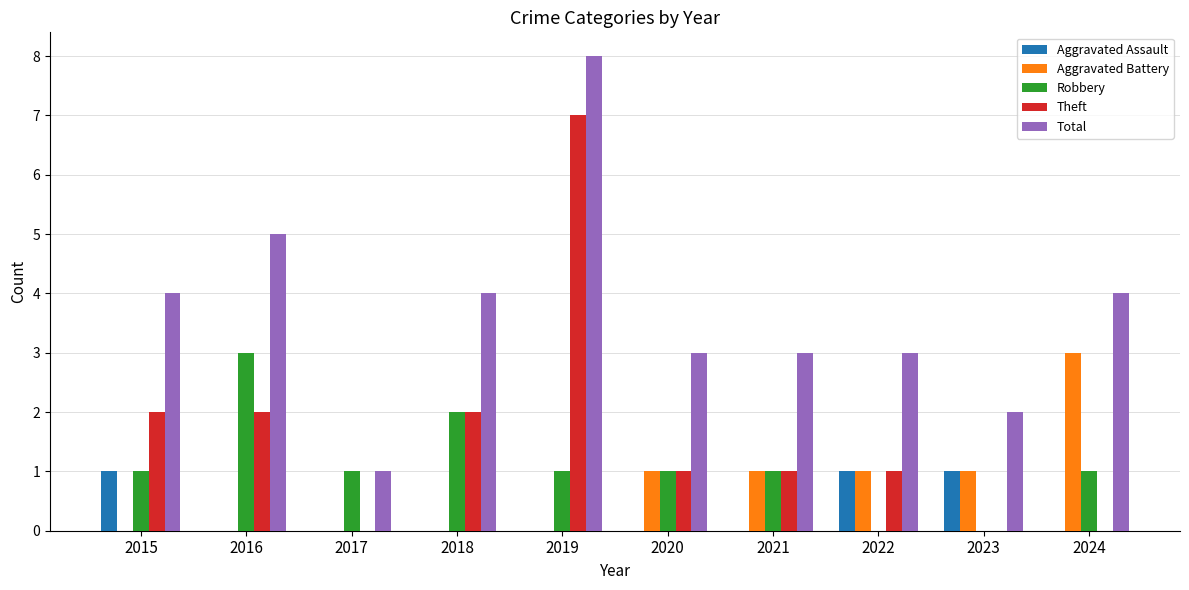

What are all the series names shown in the legend?

Aggravated Assault, Aggravated Battery, Robbery, Theft, Total